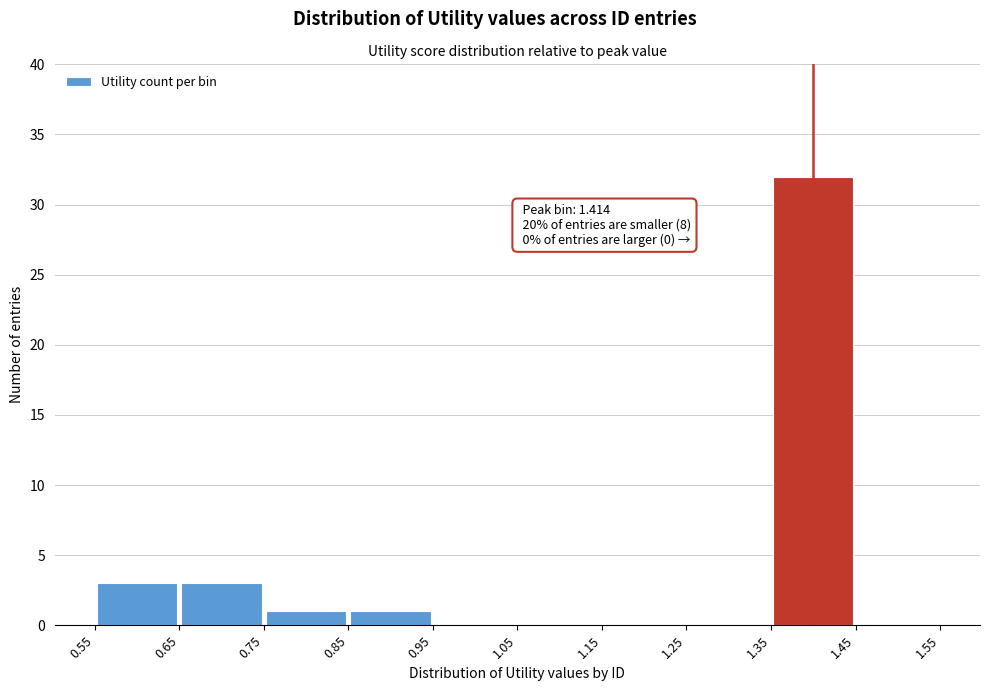

Which range on the x-axis has the tallest bar?

1.35 to 1.45